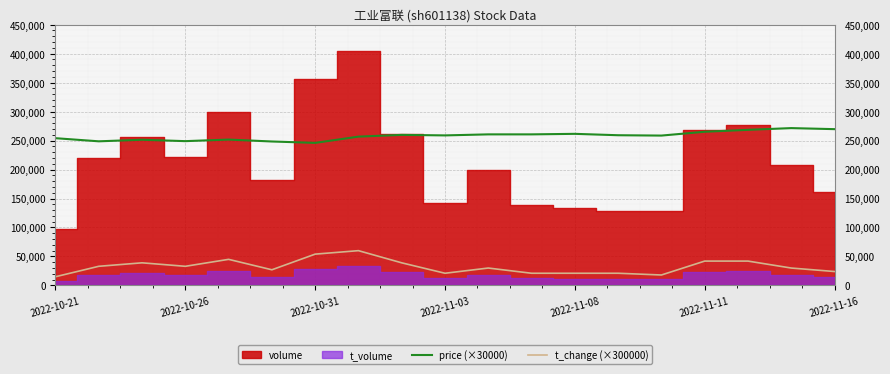

True or false: price (×30000) and t_change (×300000) intersect in this chart.

False